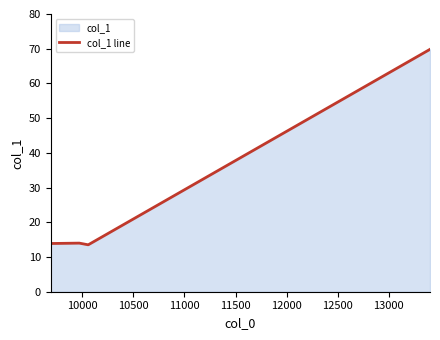

How many series are shown in this chart?

1